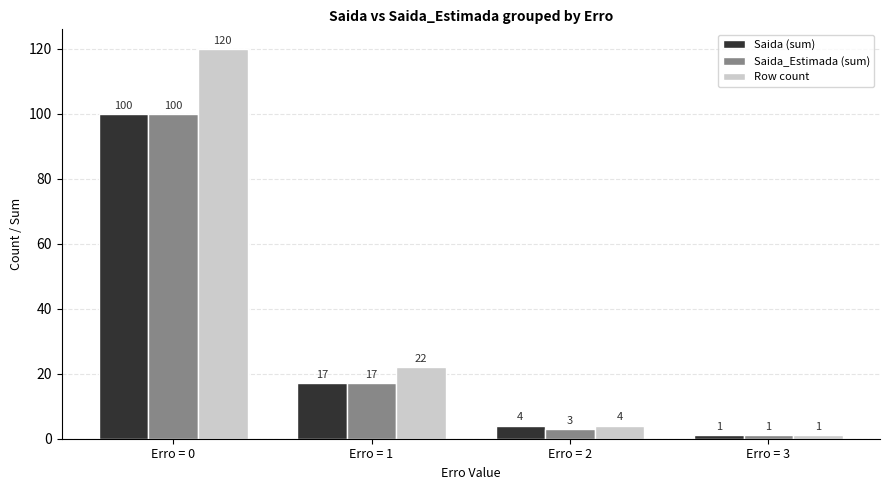

How many data points in Saida_Estimada (sum) are less than 17?

2